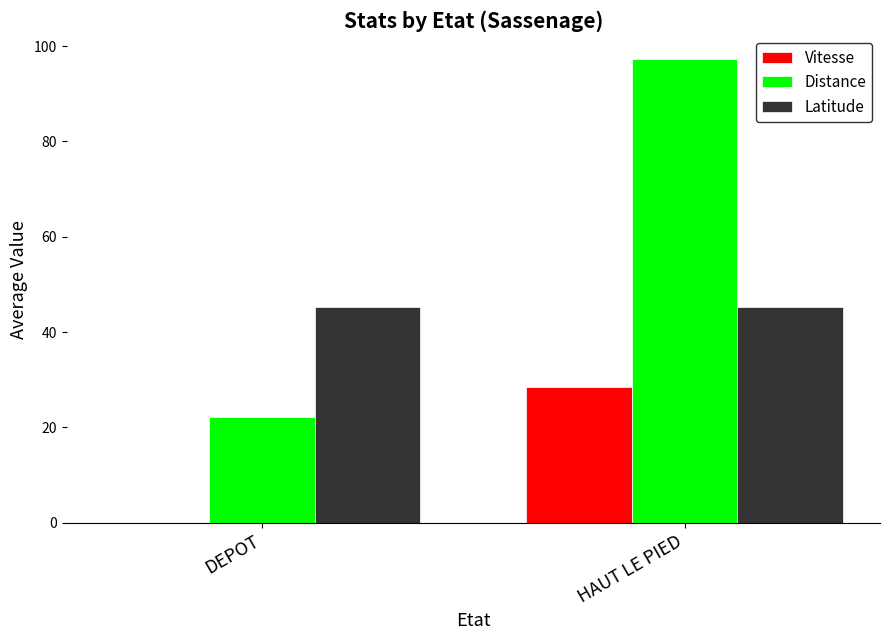

At which category is the sum across all series the highest?

HAUT LE PIED